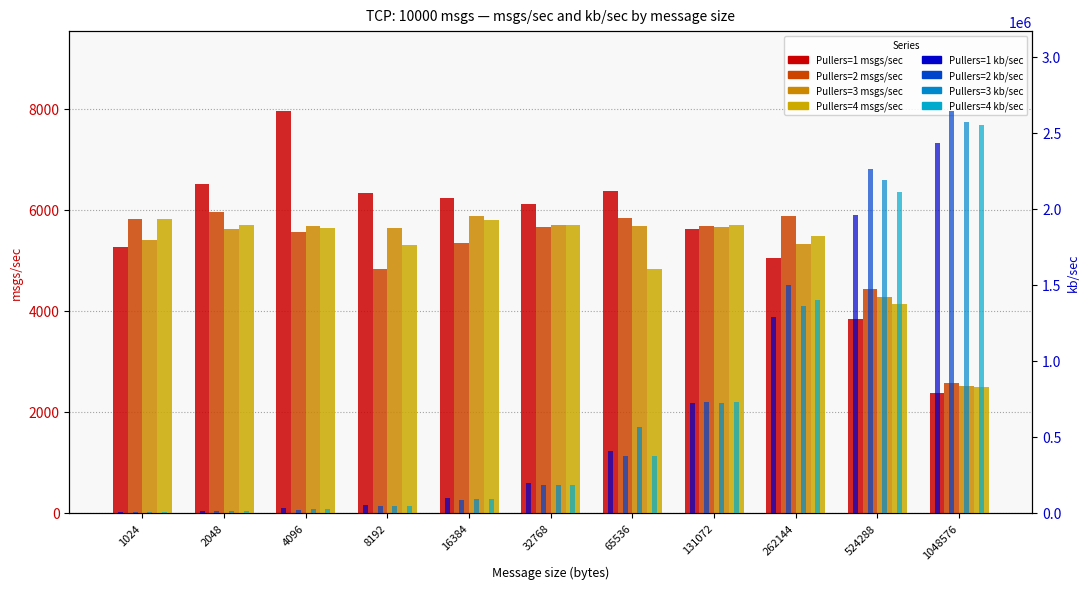

At 4096, list the series in order from largest to smallest.

Pullers=1 msgs/sec, Pullers=3 msgs/sec, Pullers=4 msgs/sec, Pullers=2 msgs/sec